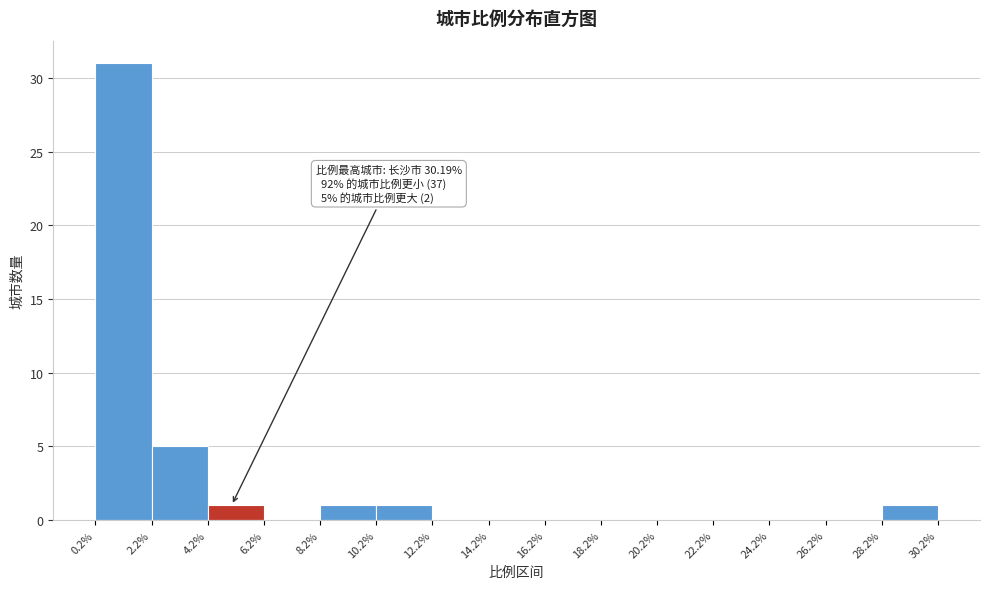

Over which range of the x-axis is the bar tallest?

0.2% to 2.2%